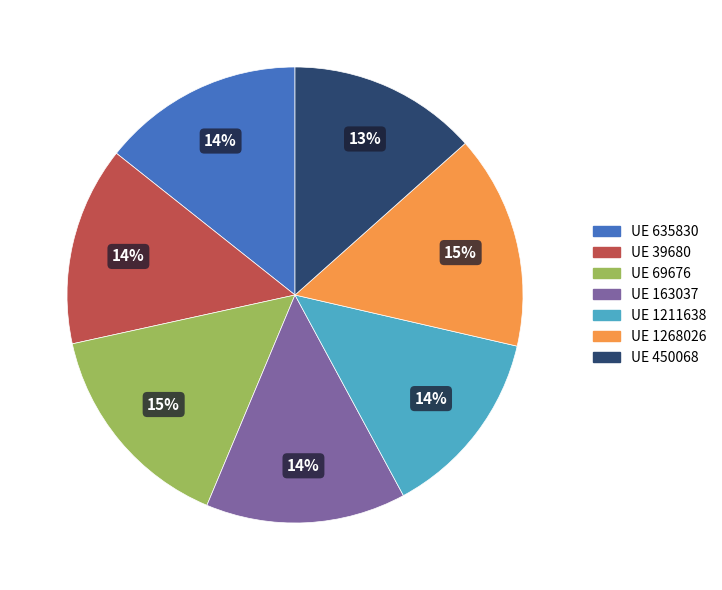

Does any single category account for the majority?

No